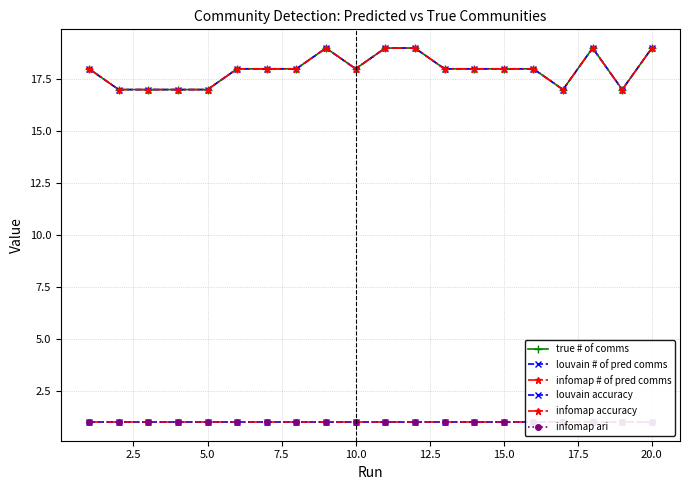

Is it true that louvain accuracy equals 1 at 20.0?

True